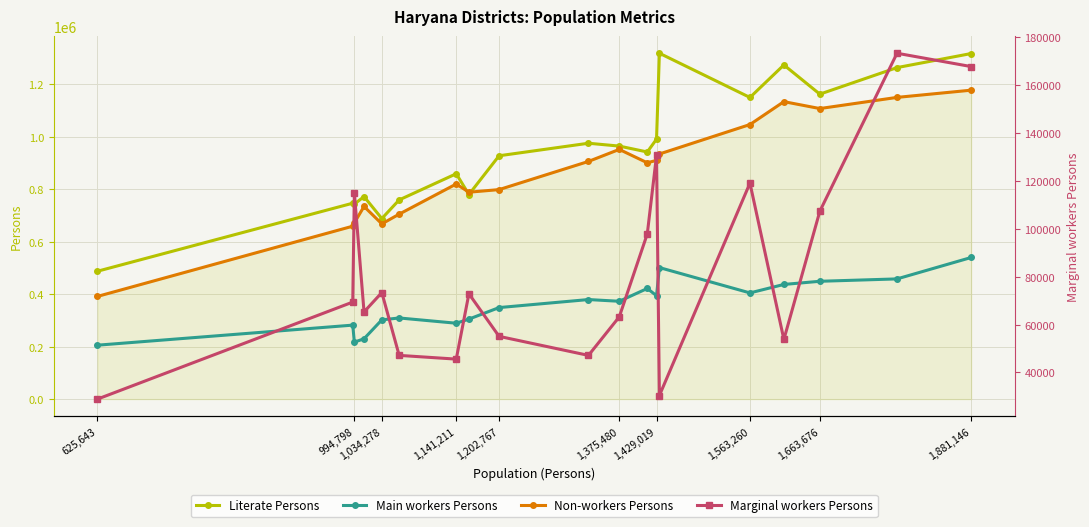

How many values in the Marginal workers Persons series are below 69405?

9